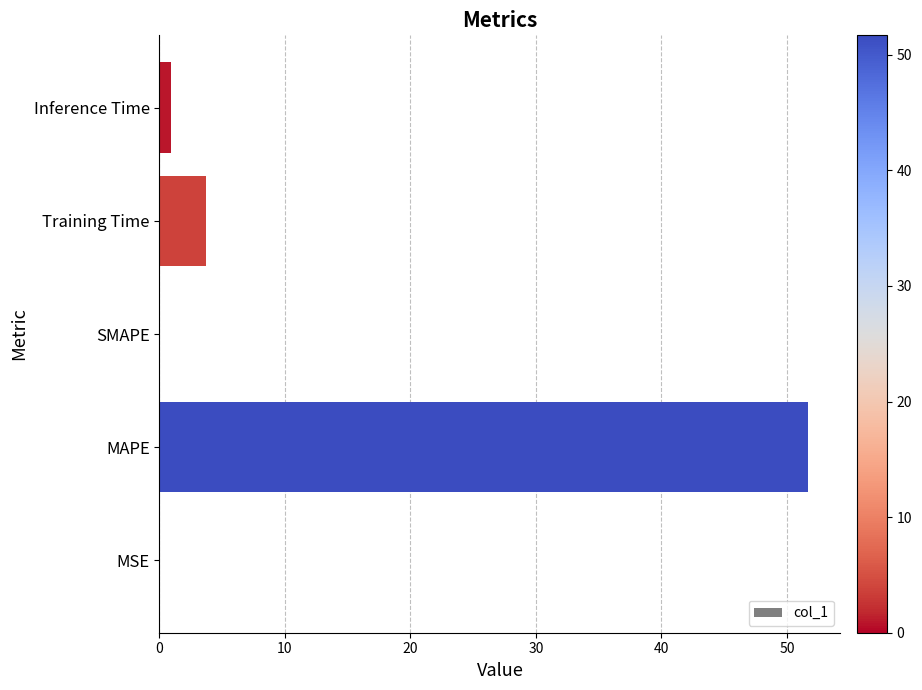

Count the number of data series in this chart.

1